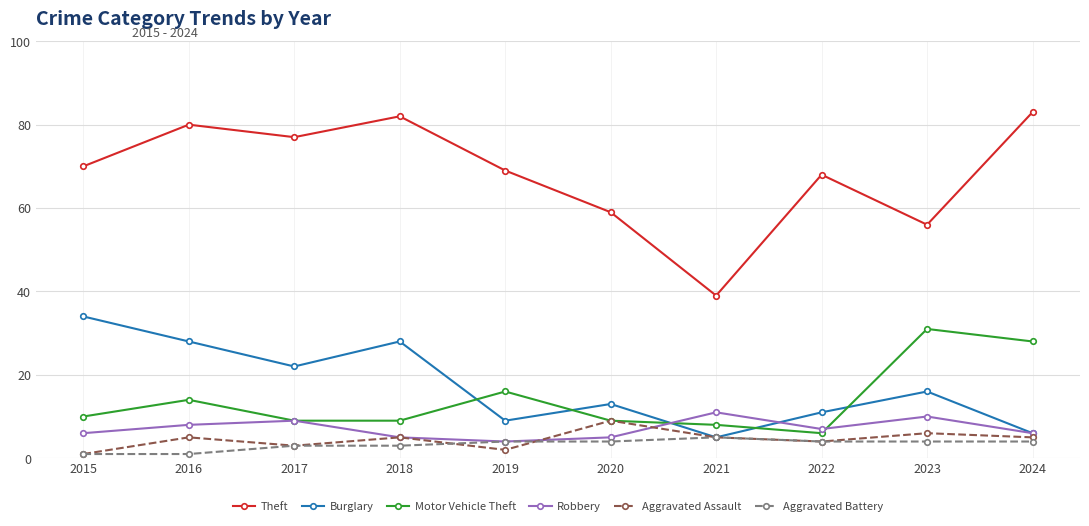

Is it true that Motor Vehicle Theft equals 25 at 2016?

False